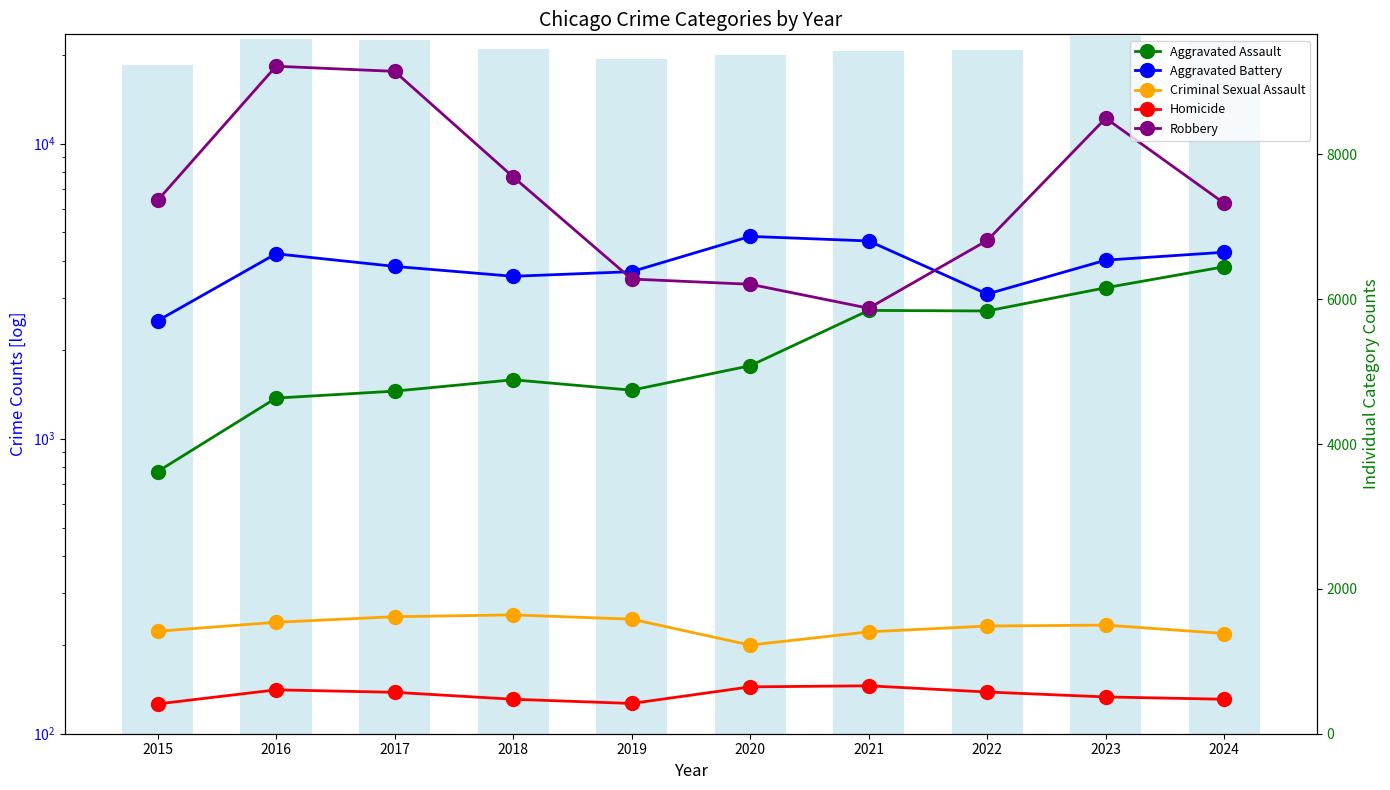

What is the difference between the Total Crimes values at 2023 and 2016?

581